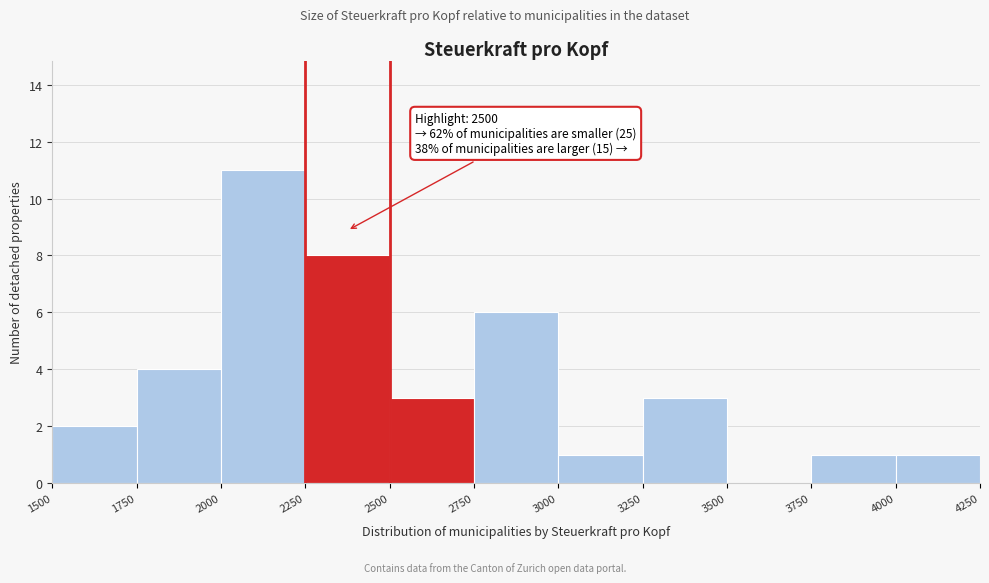

Which range on the x-axis has the tallest bar?

2000 to 2250